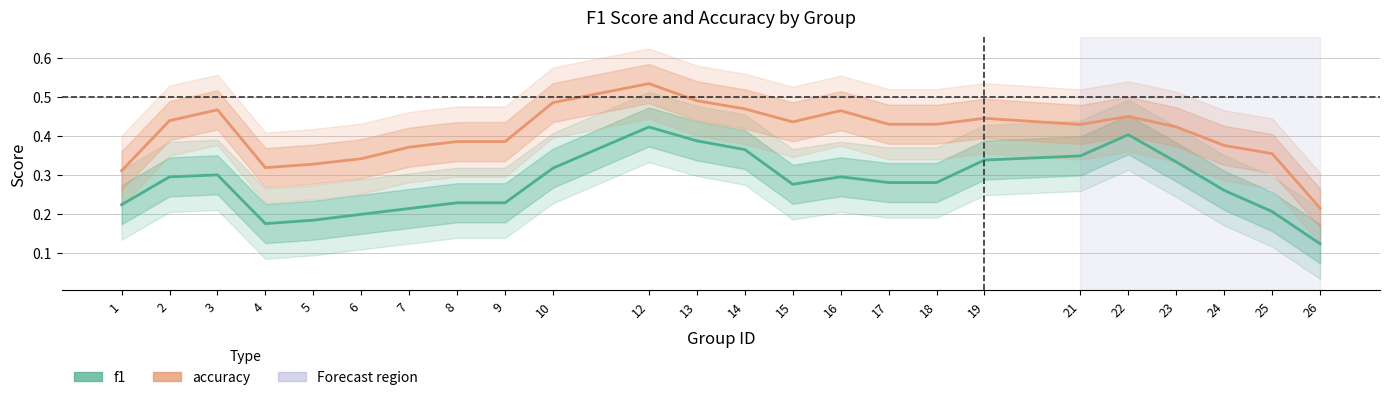

How many distinct data groups are displayed?

2